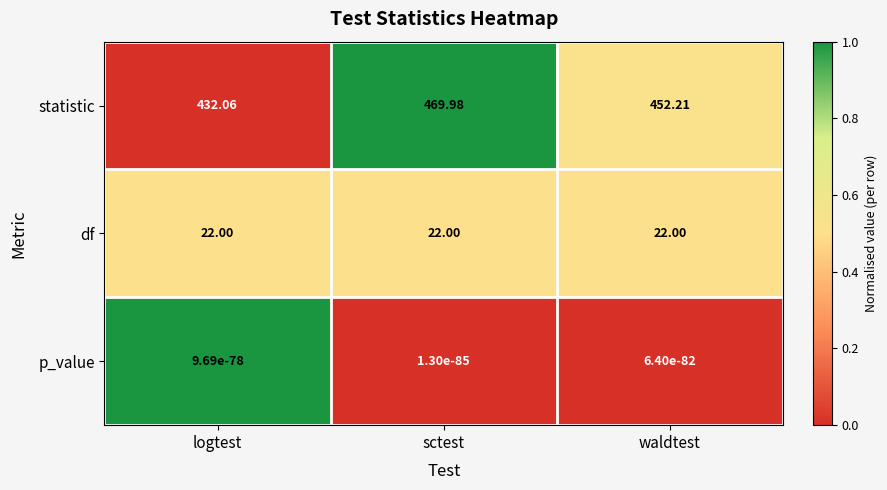

Where does the statistic series first go above 452?

sctest